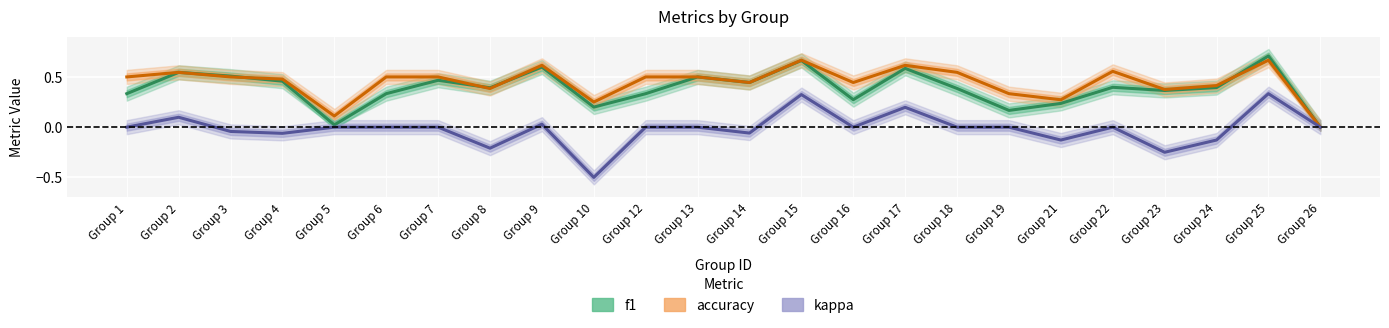

True or false: f1 has more than 0 interior local peaks.

True